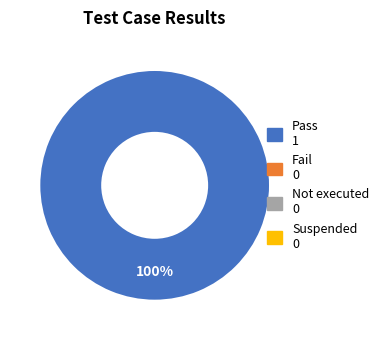

Does any single category account for the majority?

Yes